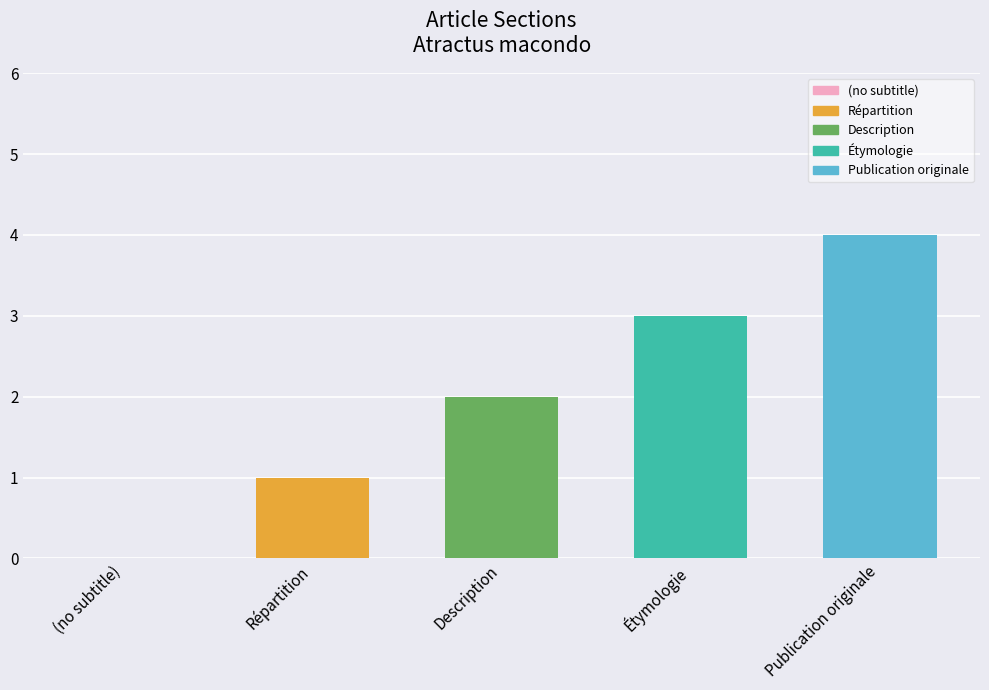

What is the change in value from Répartition to Publication originale?

+3